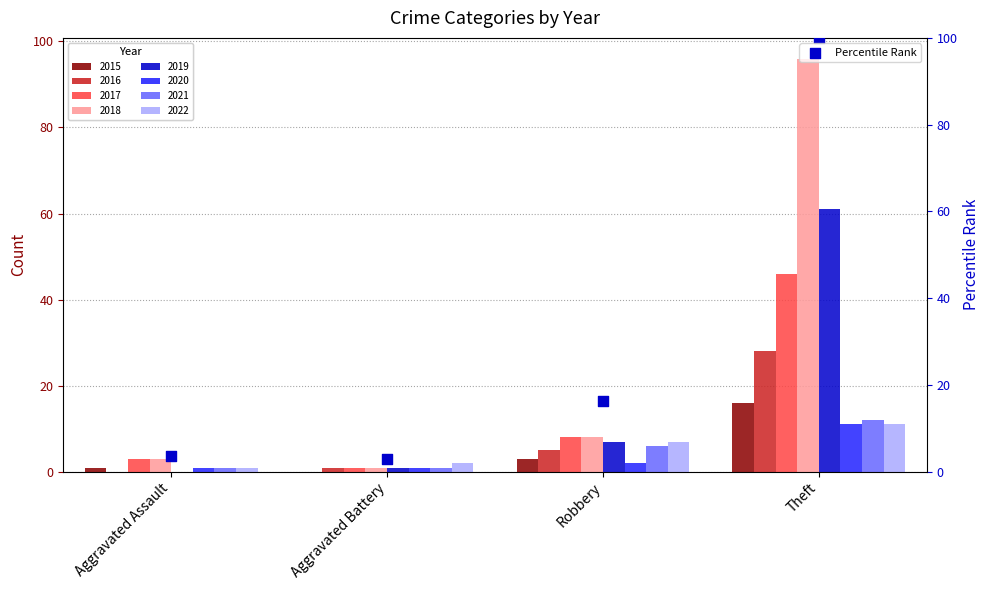

What is the ratio of the value at Aggravated Battery to the value at Aggravated Assault?

0.8